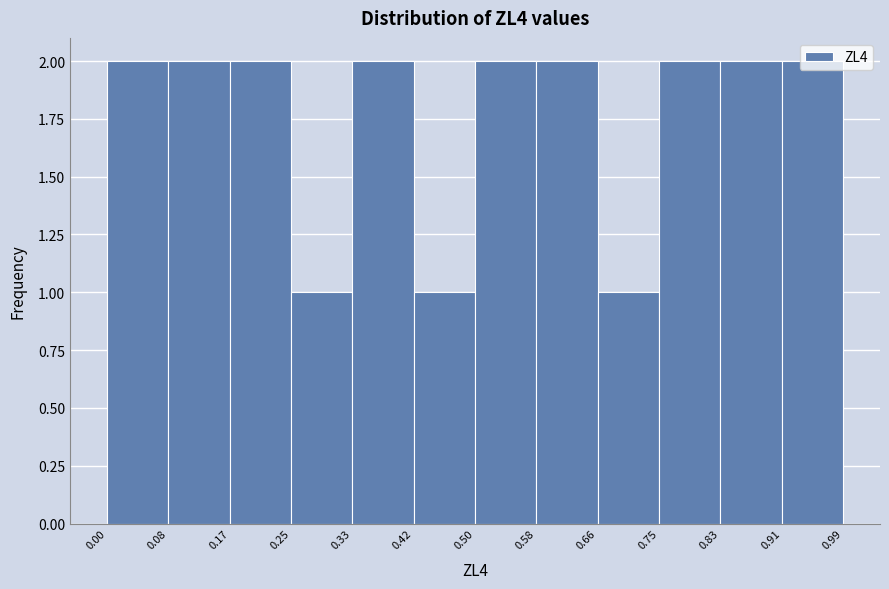

Reading left to right, transcribe this chart: for each bar, give the range it covers on the x-axis and its height. The values are not printed on the chart, so give them approximately, as read against the axis.

0.00 to 0.08: 2
0.08 to 0.17: 2
0.17 to 0.25: 2
0.25 to 0.33: 1
0.33 to 0.42: 2
0.42 to 0.50: 1
0.50 to 0.58: 2
0.58 to 0.66: 2
0.66 to 0.75: 1
0.75 to 0.83: 2
0.83 to 0.91: 2
0.91 to 0.99: 2